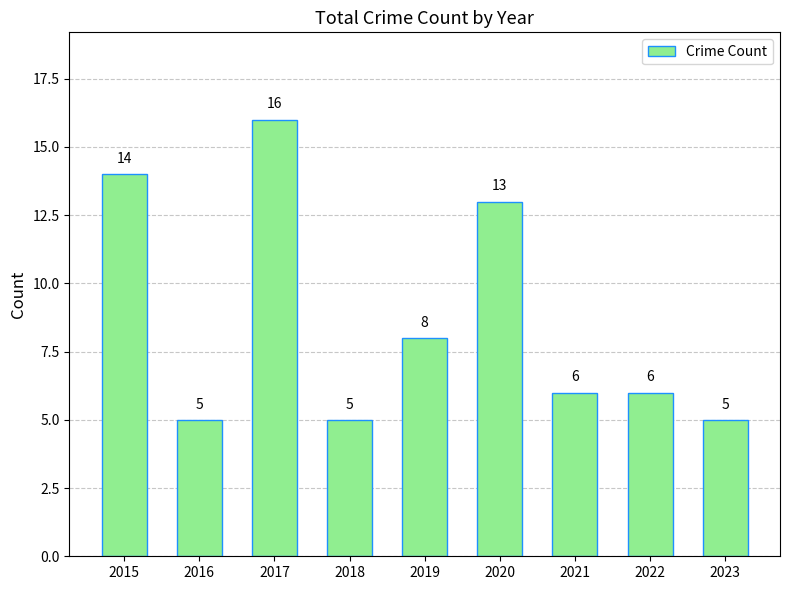

What is the sum of the values at 2020 and 2021?

19